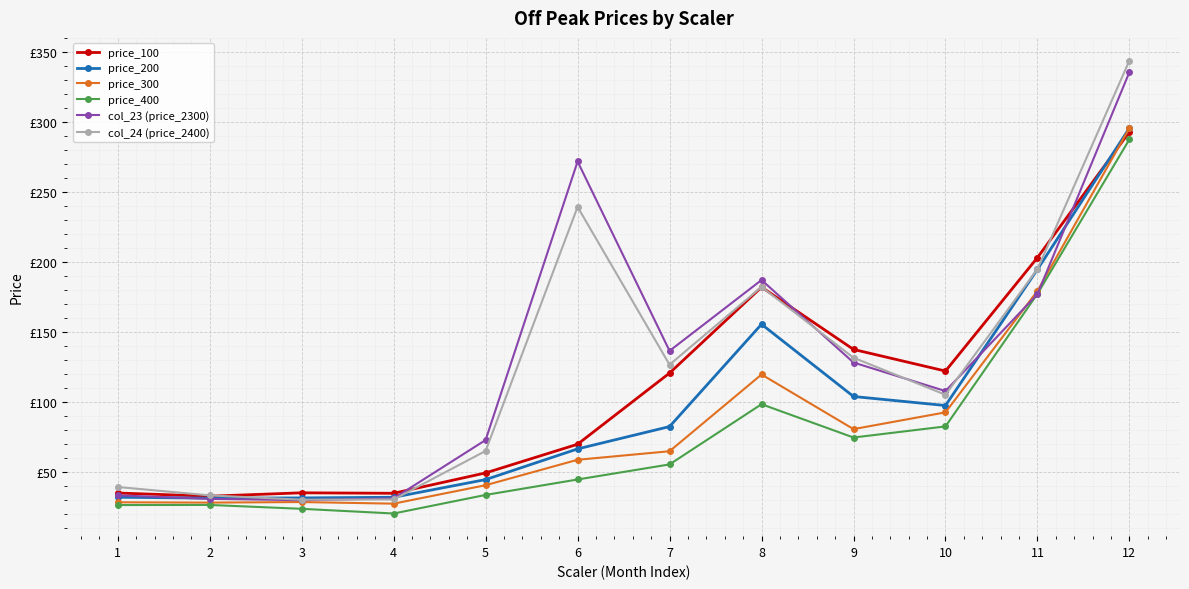

Does the chart have visible grid lines?

Yes